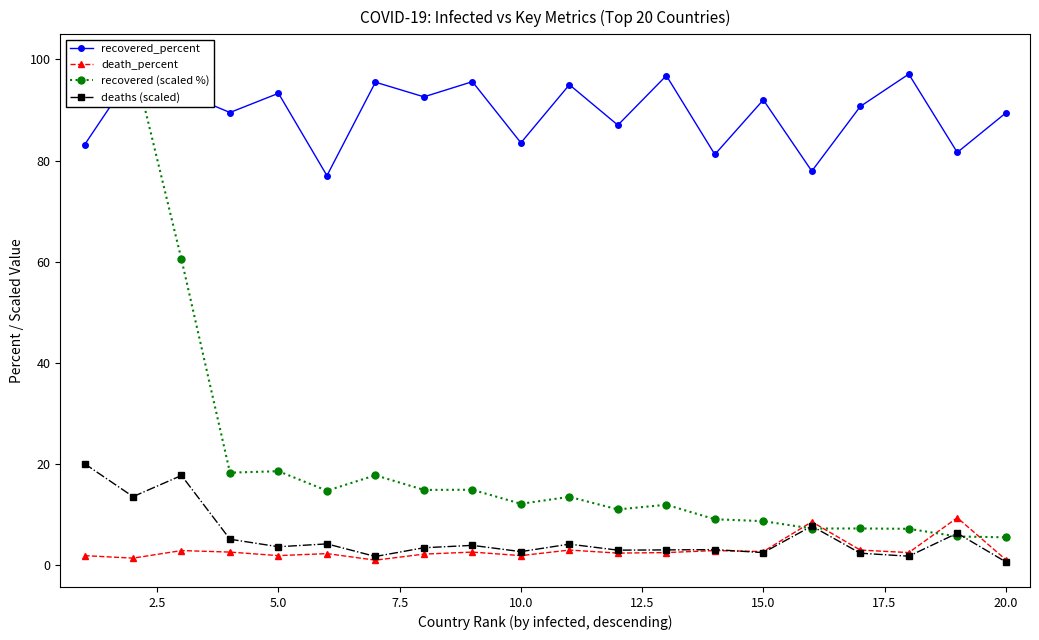

True or false: deaths (scaled) has more than 1 points higher than both neighbors.

True